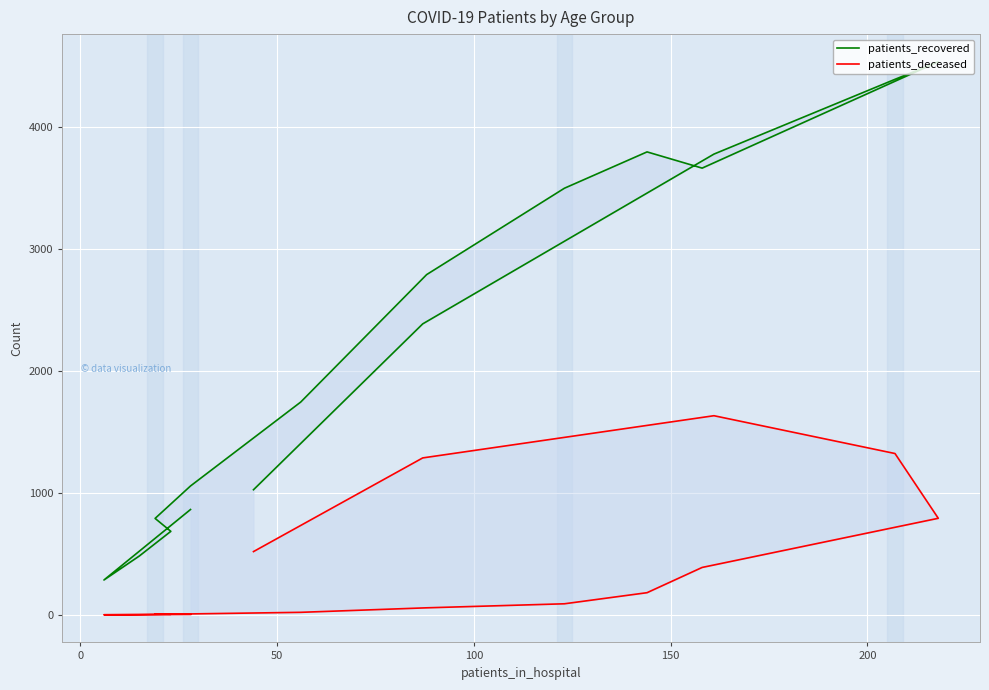

How many interior local peaks does the patients_recovered series have?

2